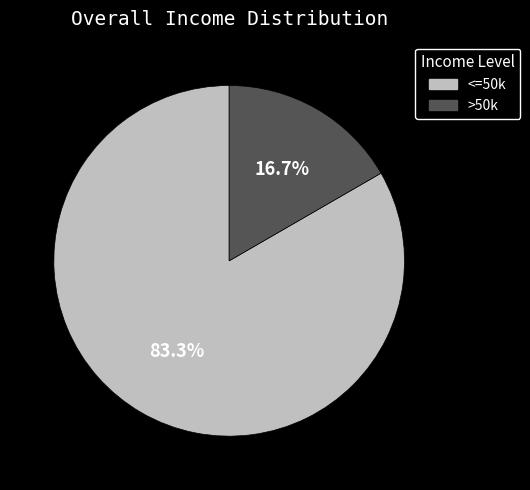

Does any single category account for the majority?

Yes